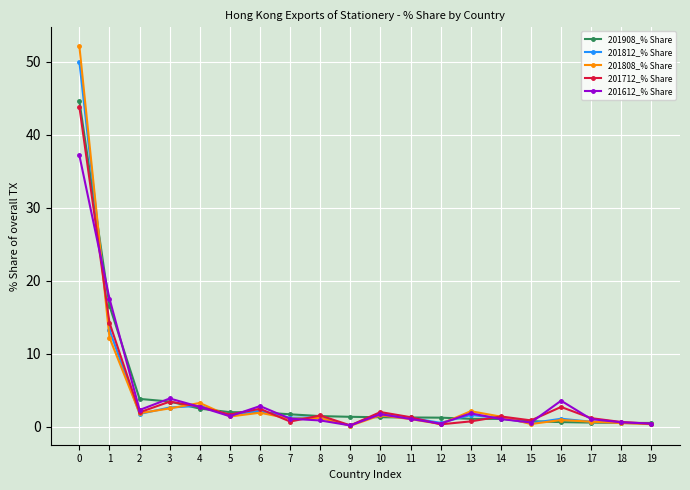

What is the maximum value shown in the chart?

52.2